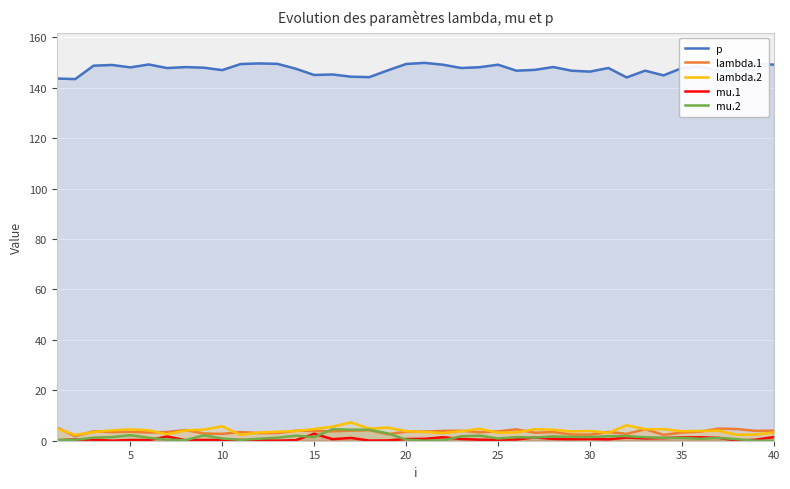

What is the difference between the maximum and second lowest values in the lambda.1 series?

2.9